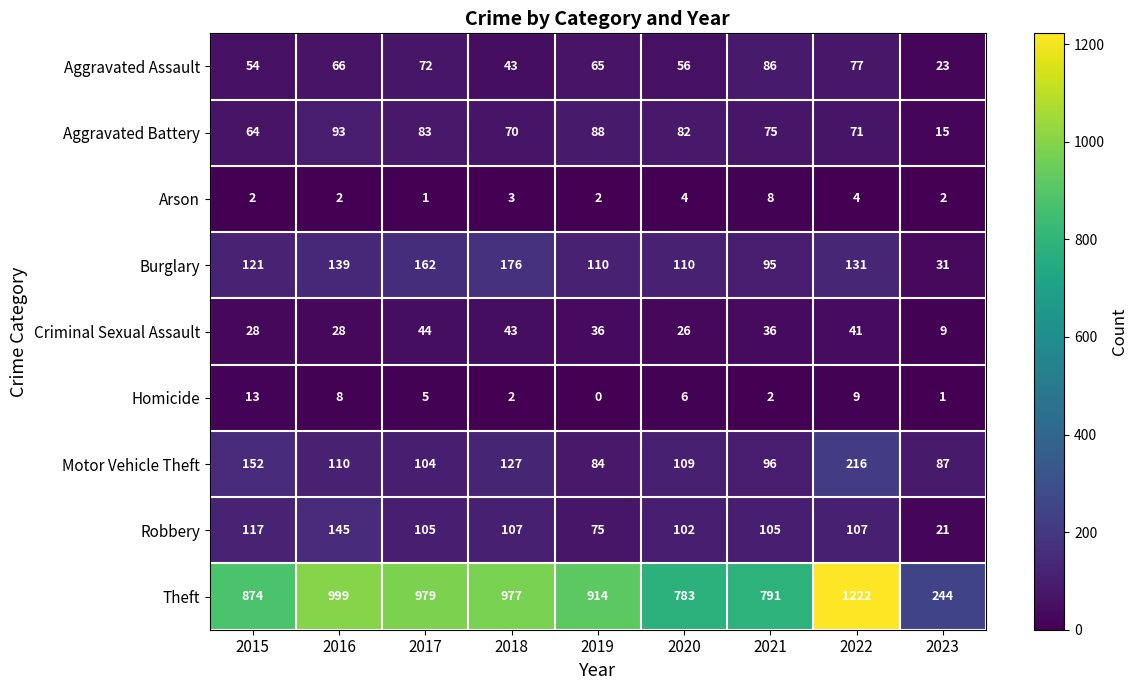

The value of Criminal Sexual Assault at 2020 is 43. True or false?

False